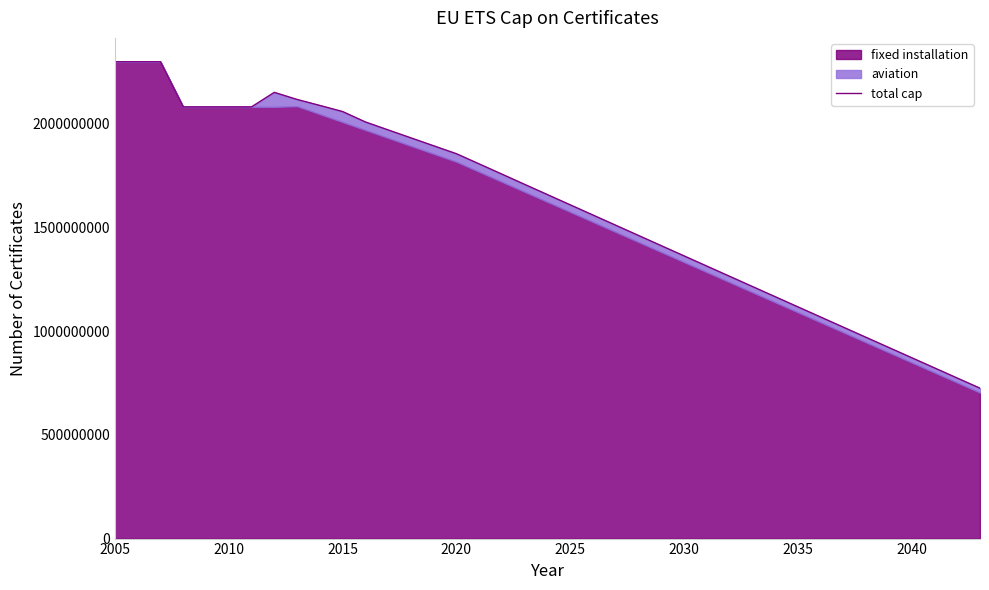

How many data points does each series have?

39